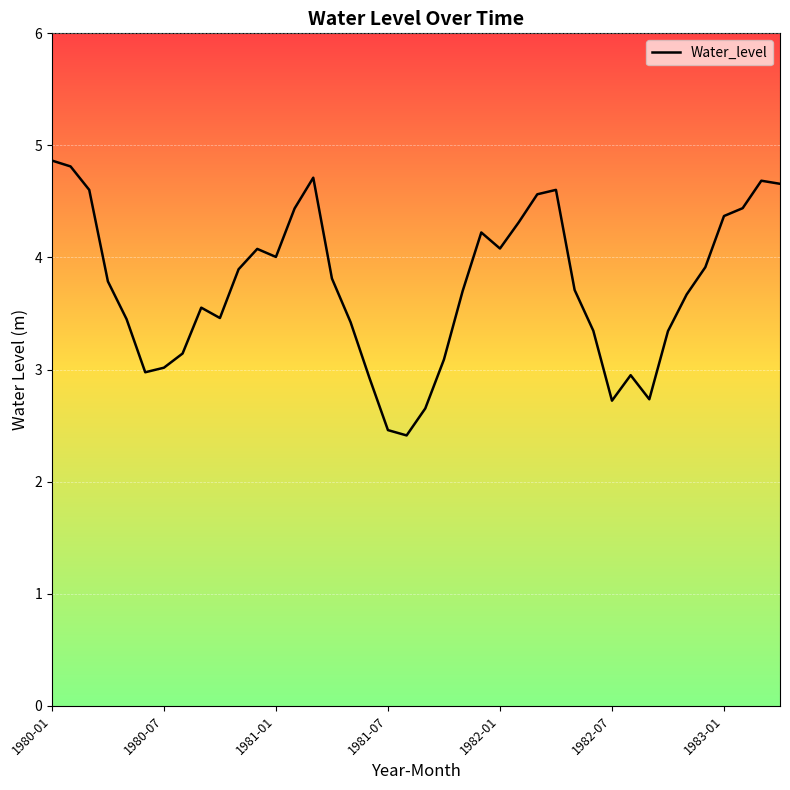

What is the greatest value displayed?

4.9